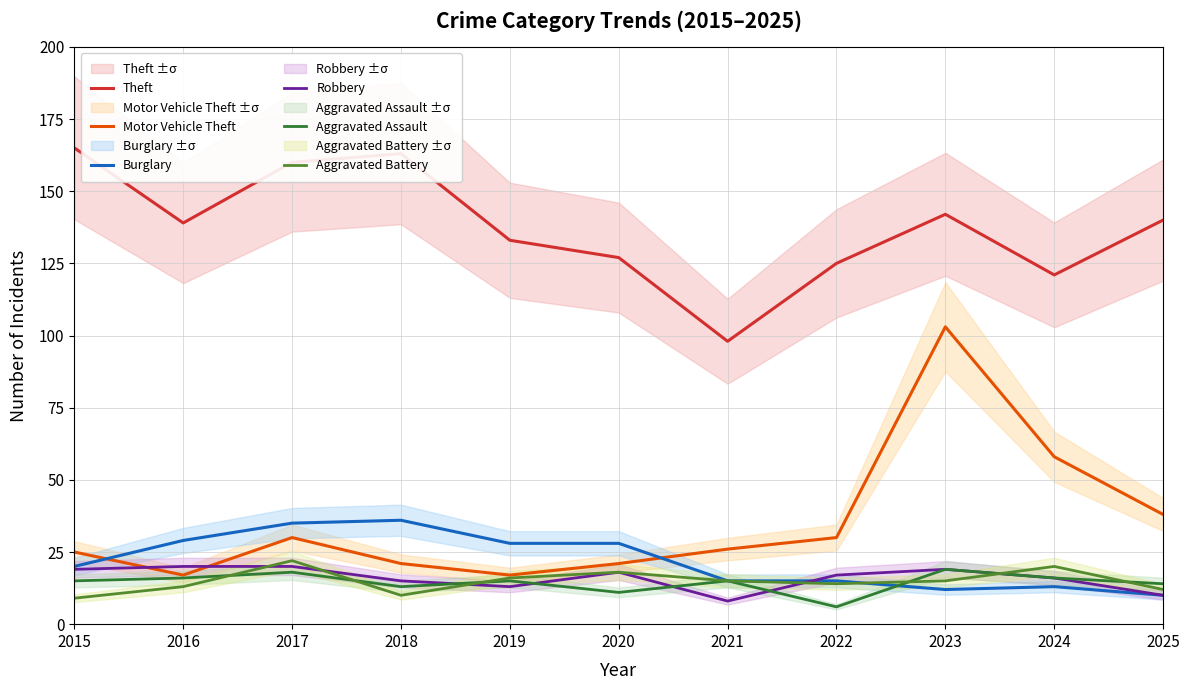

Between 2022 and 2021, which is larger?

2022